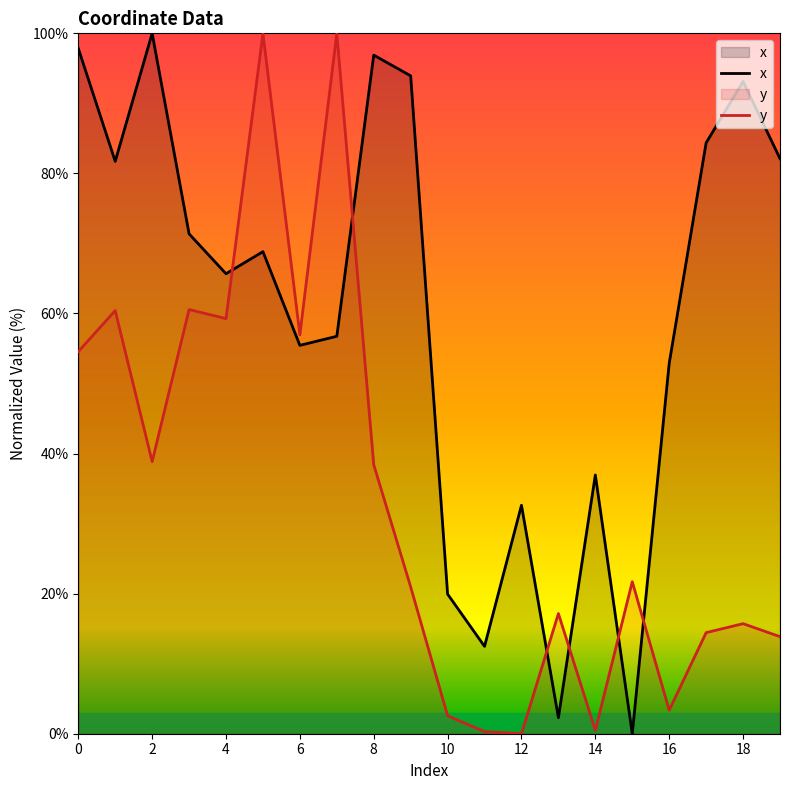

Reading right to left, list all the values displayed in this chart.

x: 82.1	93.1	84.4	52.9	0.0	36.9	2.3	32.6	12.5	19.9	93.9	96.9	56.7	55.5	68.8	65.7	71.4	100.0	81.7	97.9
y: 13.9	15.7	14.4	3.4	21.7	0.5	17.2	0.0	0.3	2.6	21.0	38.4	100.0	57.0	100.0	59.3	60.6	38.8	60.4	54.6